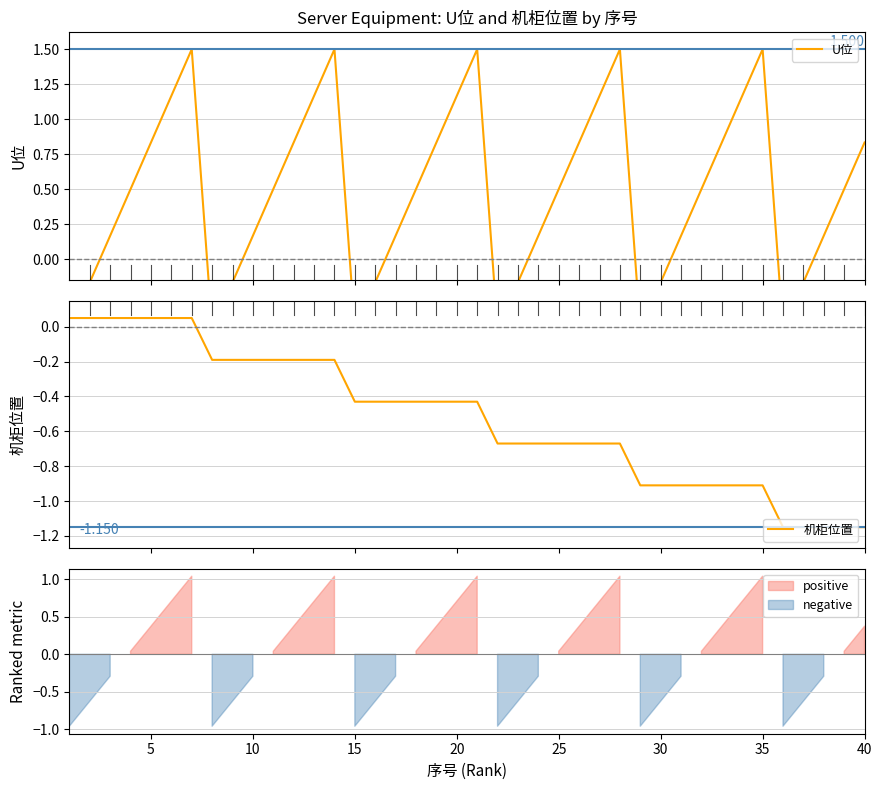

Does the chart display data point markers on the line(s)?

No